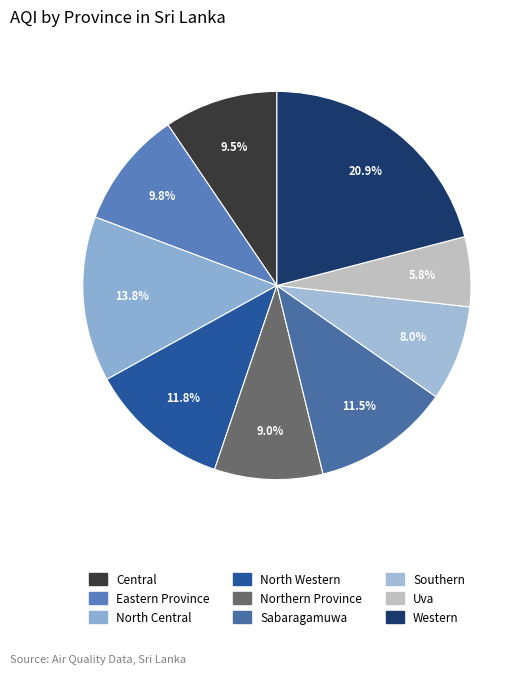

Rank the categories by value from lowest to highest.

Uva, Southern, Northern Province, Central, Eastern Province, Sabaragamuwa, North Western, North Central, Western